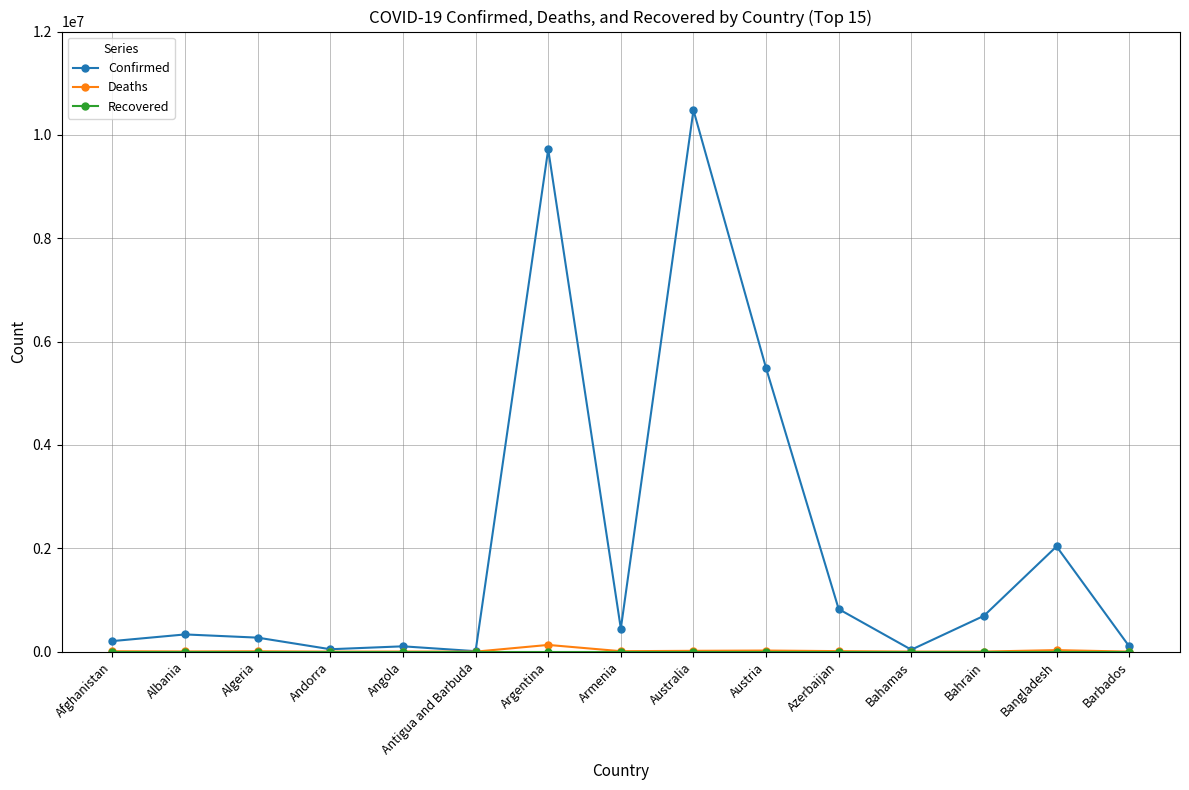

At which label does Deaths first exceed 6881?

Afghanistan